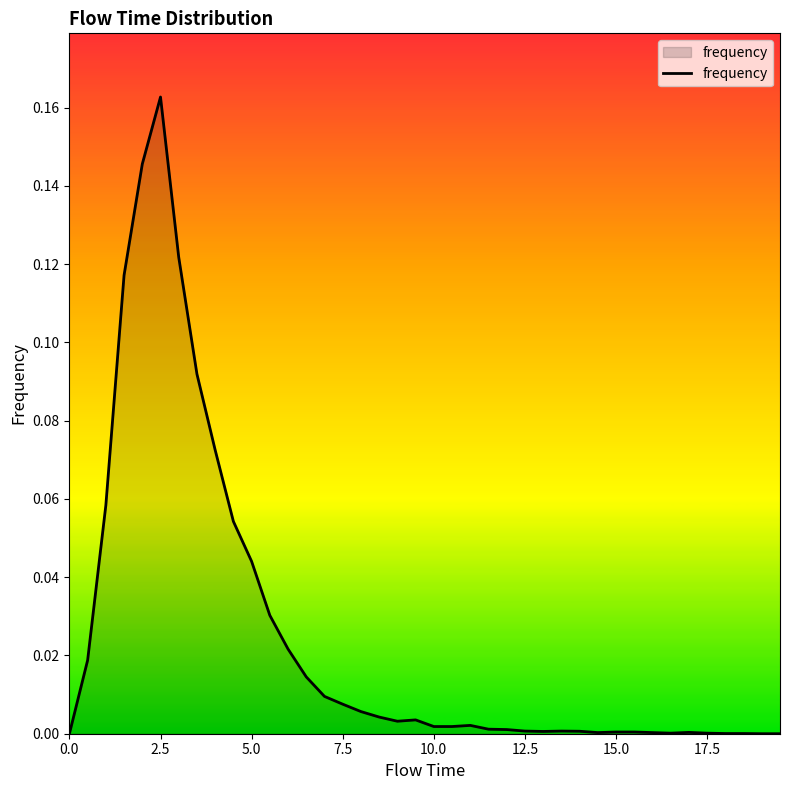

Does the chart display data point markers on the line(s)?

No